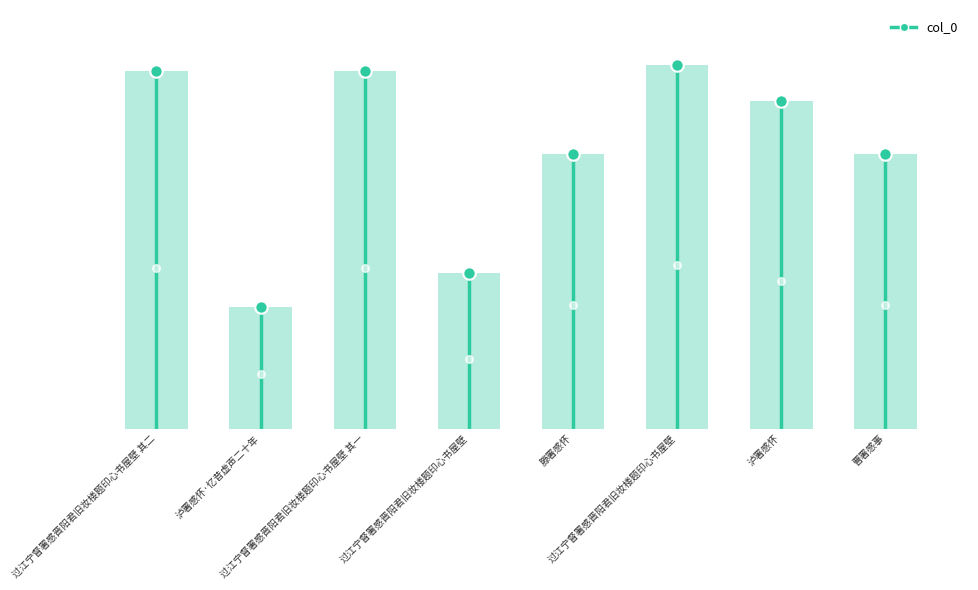

Between 曹署感事 and 泸署感怀, which is larger?

泸署感怀